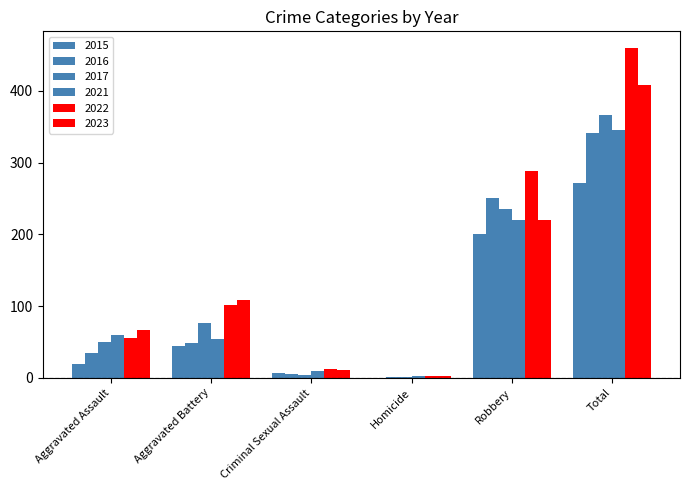

What is the minimum value for 2023?

2